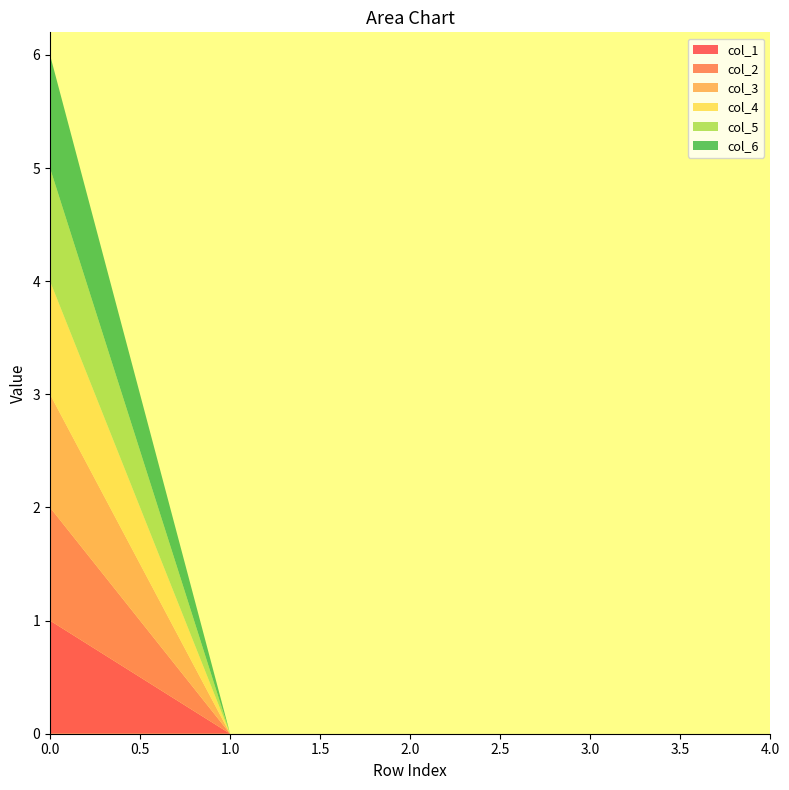

Reading left to right, list all the values displayed in this chart.

col_1: 1	0	0	0	0
col_2: 1	0	0	0	0
col_3: 1	0	0	0	0
col_4: 1	0	0	0	0
col_5: 1	0	0	0	0
col_6: 1	0	0	0	0